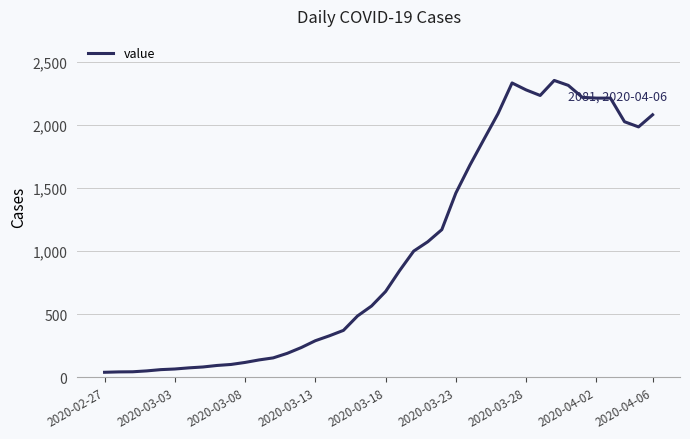

What is the maximum value shown in the chart?

2353